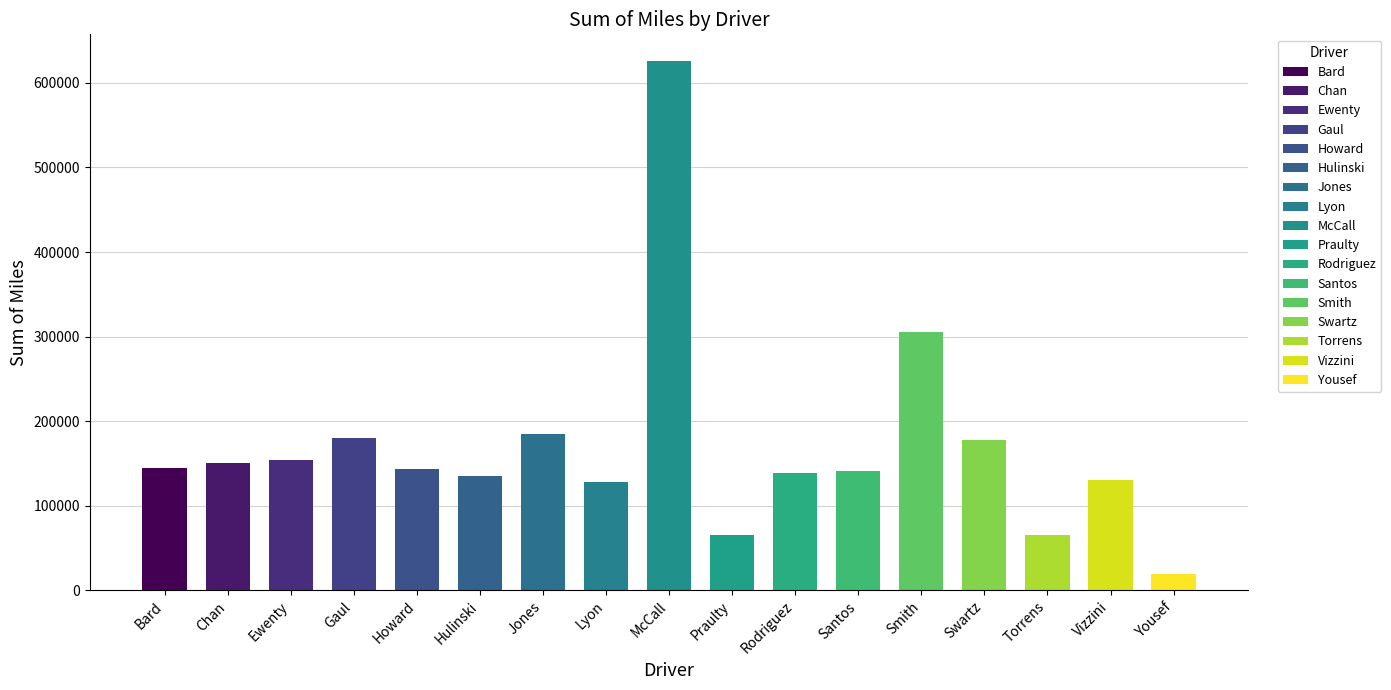

Reading left to right, transcribe all the data shown in this chart.

Bard=144647.7	Chan=150656.4	Ewenty=154427.9	Gaul=179986.0	Howard=143640.7	Hulinski=135078.2	Jones=184693.8	Lyon=127731.3	McCall=625990.1	Praulty=65315.0	Rodriguez=138561.5	Santos=141229.4	Smith=305432.4	Swartz=177713.9	Torrens=65964.9	Vizzini=130601.6	Yousef=19341.7